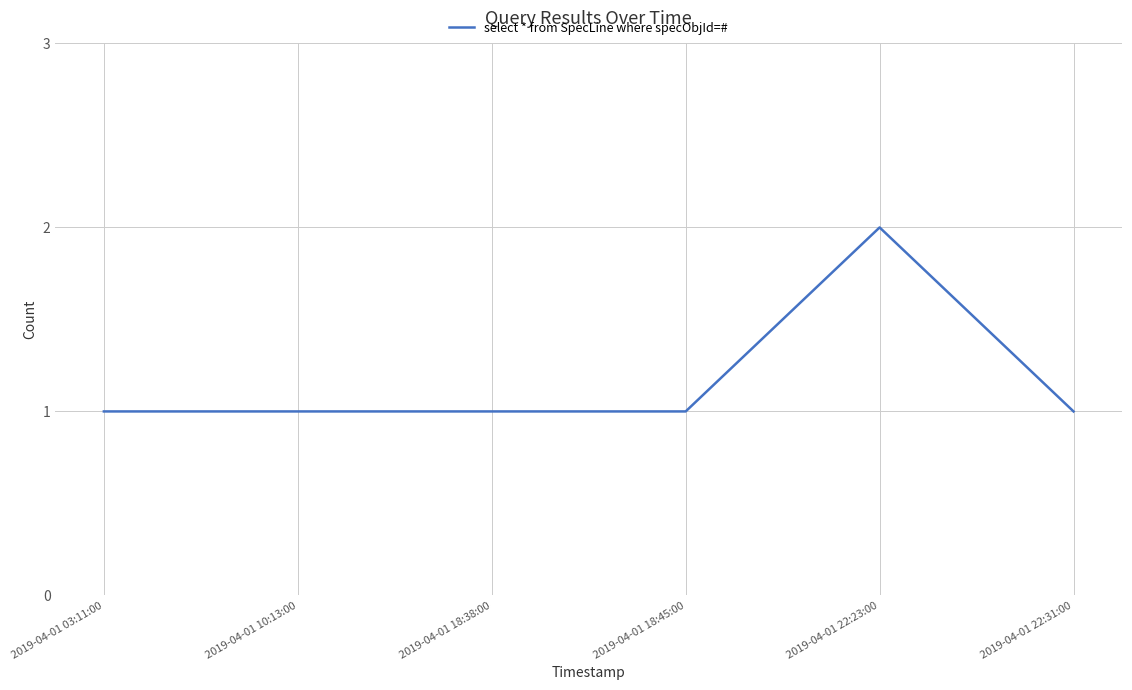

Is it true that the value at 2019-04-01 18:45:00 is 2?

False